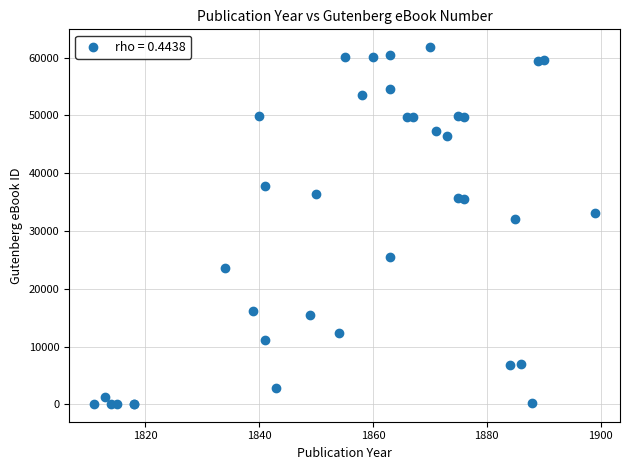

What Y value in the scatter plot is closest to 30954?

32144